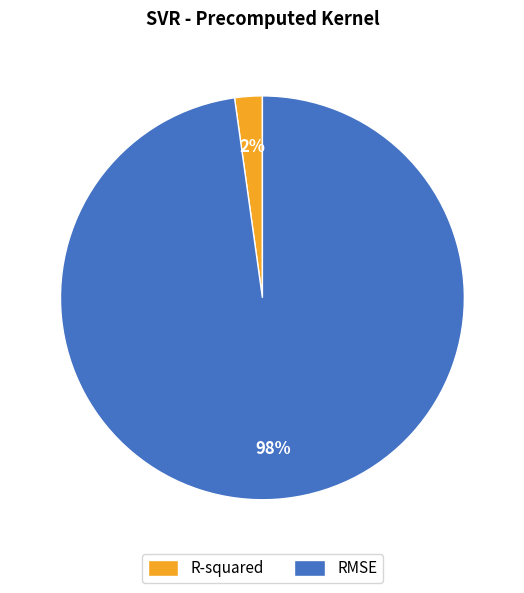

Which slice represents more than half of the pie?

RMSE